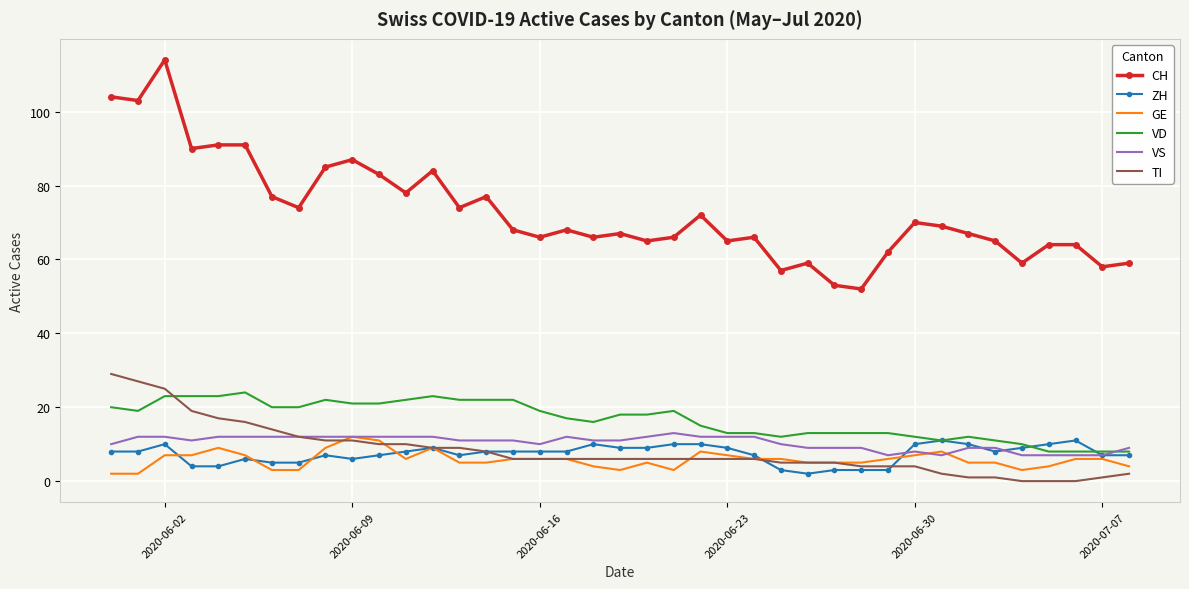

Which series has the largest total across all categories?

CH